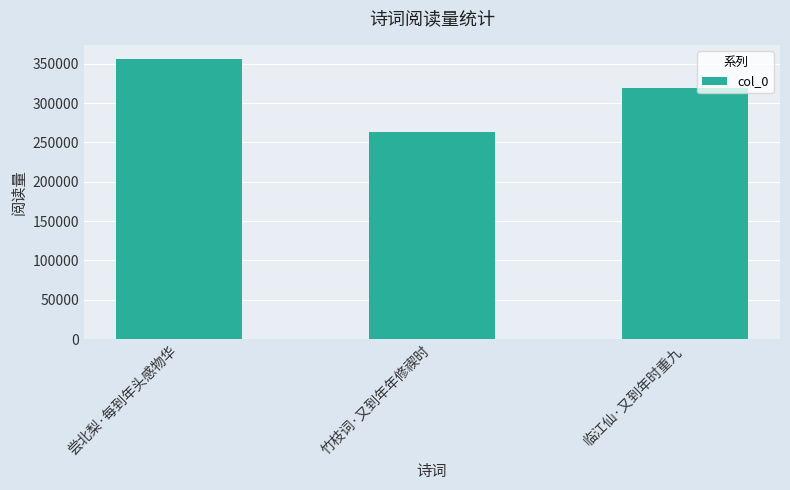

What is the ratio of the value at 竹枝词·又到年年修禊时 to the value at 尝北梨·每到年头感物华?

0.7